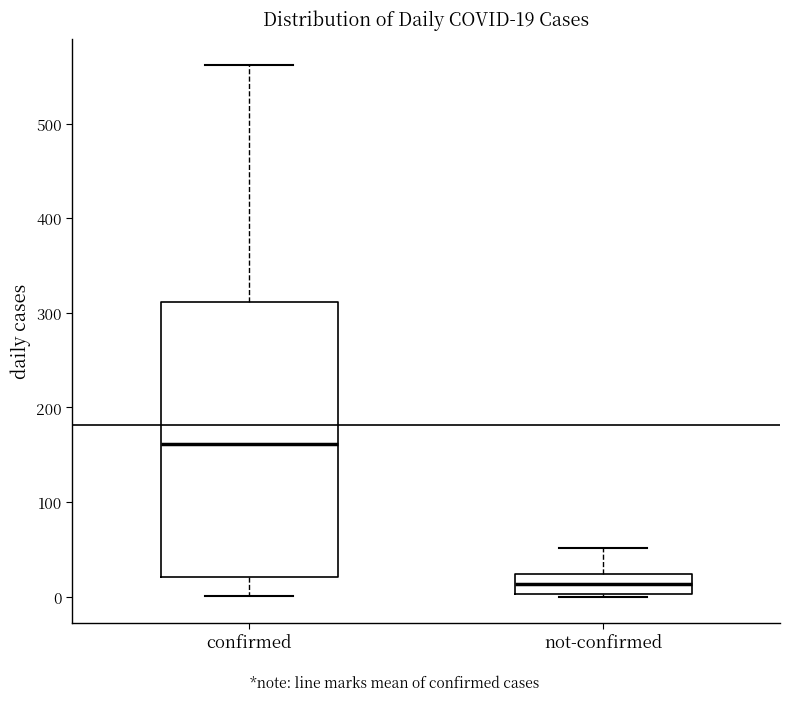

Which box has the lowest median line?

not-confirmed